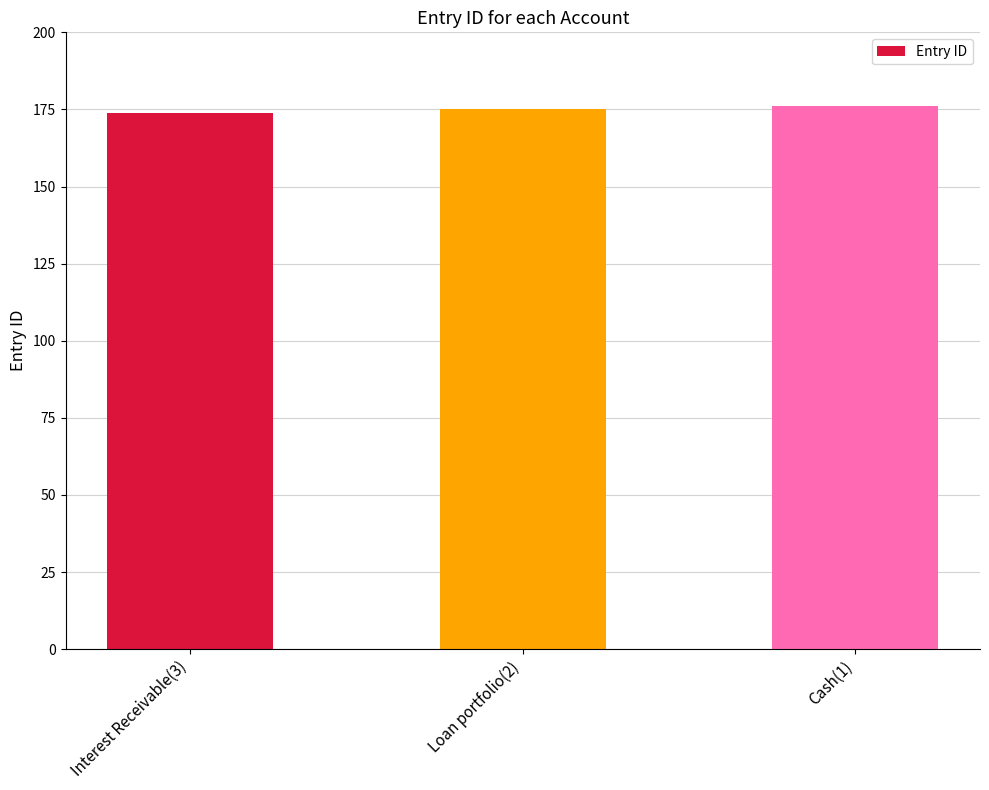

What value does the data have at Cash(1)?

176